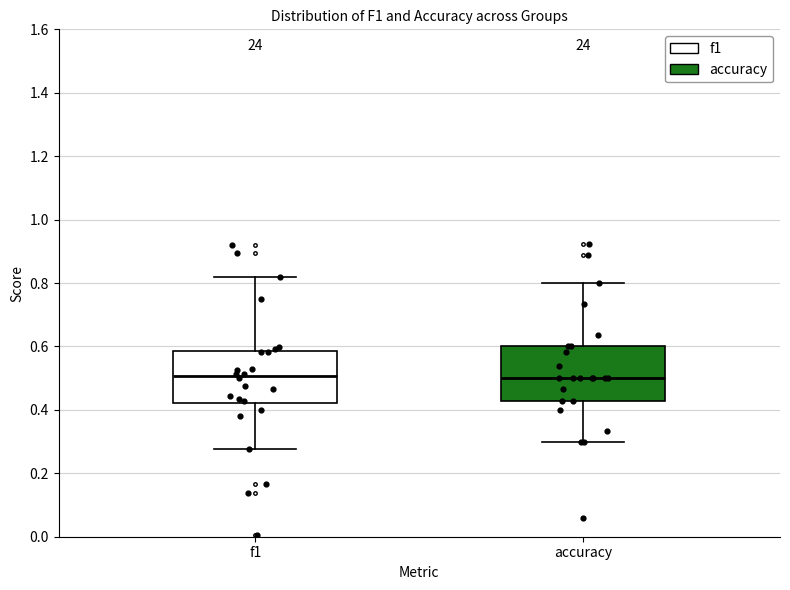

Reading left to right, transcribe this box plot: for each box, give where its median line is, the range the box spans, and where its two whiskers end, as read against the y-axis. The values are not printed on the chart, so give them approximately, as read against the axis.

f1: median 0.50, box 0.42 to 0.58, whiskers 0.28 to 0.82
accuracy: median 0.50, box 0.42 to 0.60, whiskers 0.30 to 0.80